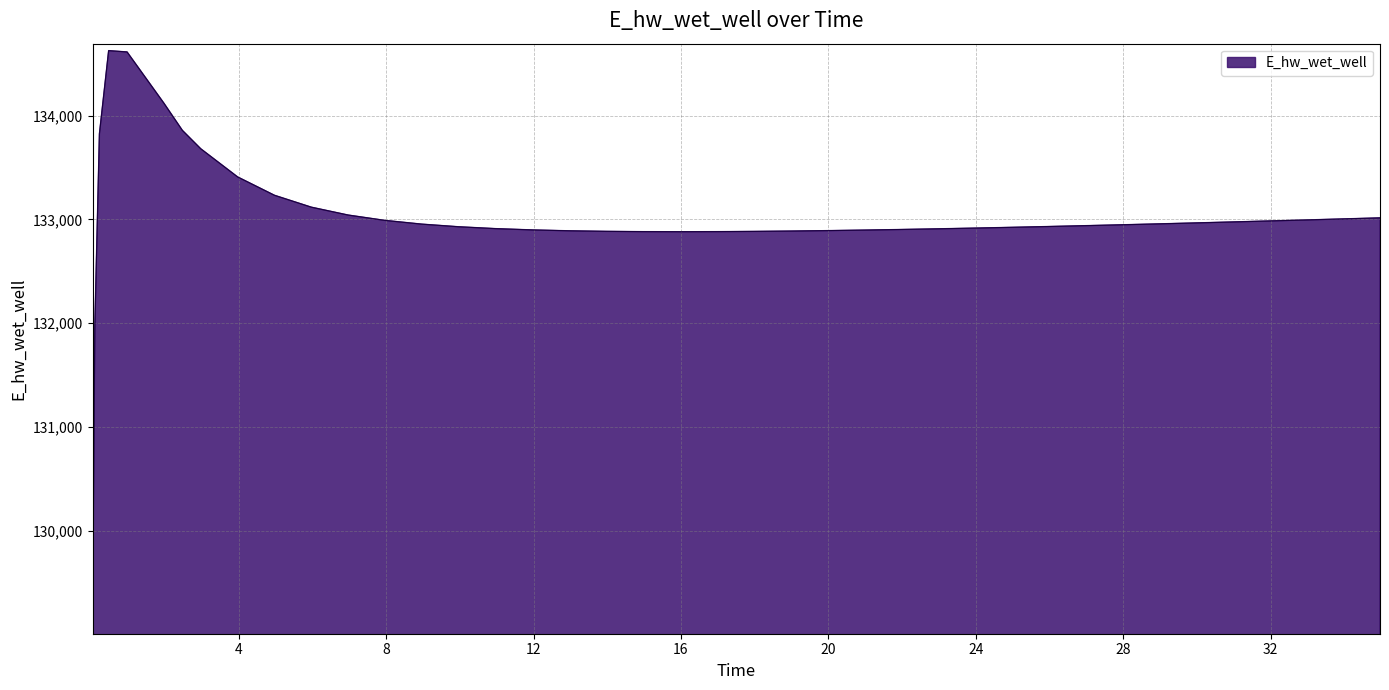

What is the smallest value displayed?

129070.3